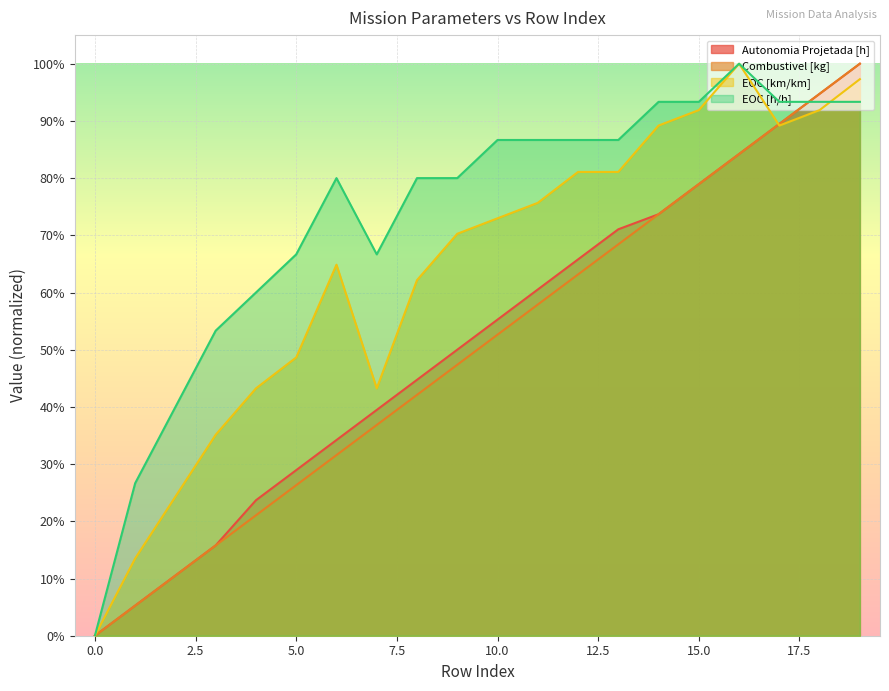

What is the approximate value of EOC [h/h] at 17?

0.9